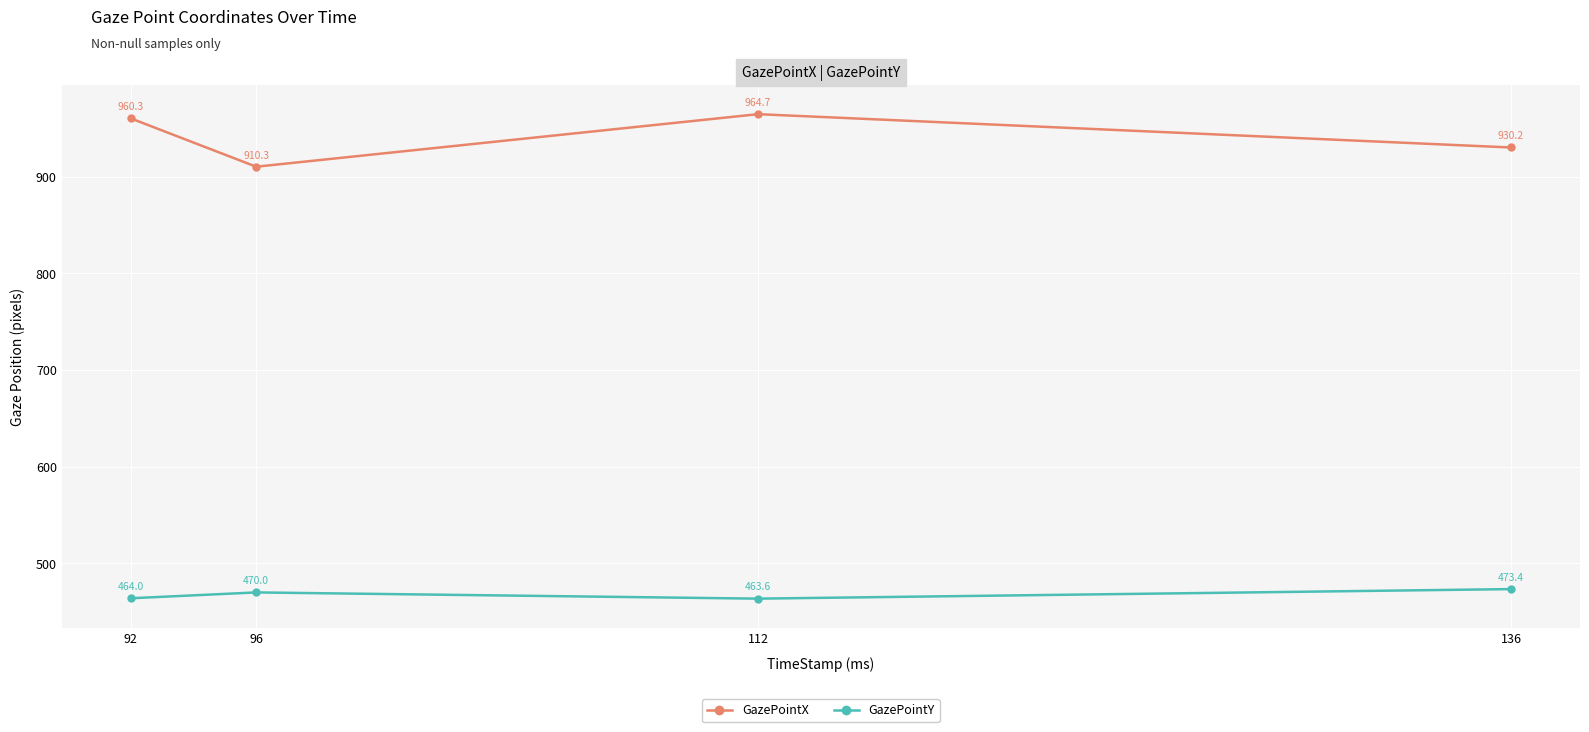

What is the smallest value displayed?

463.6